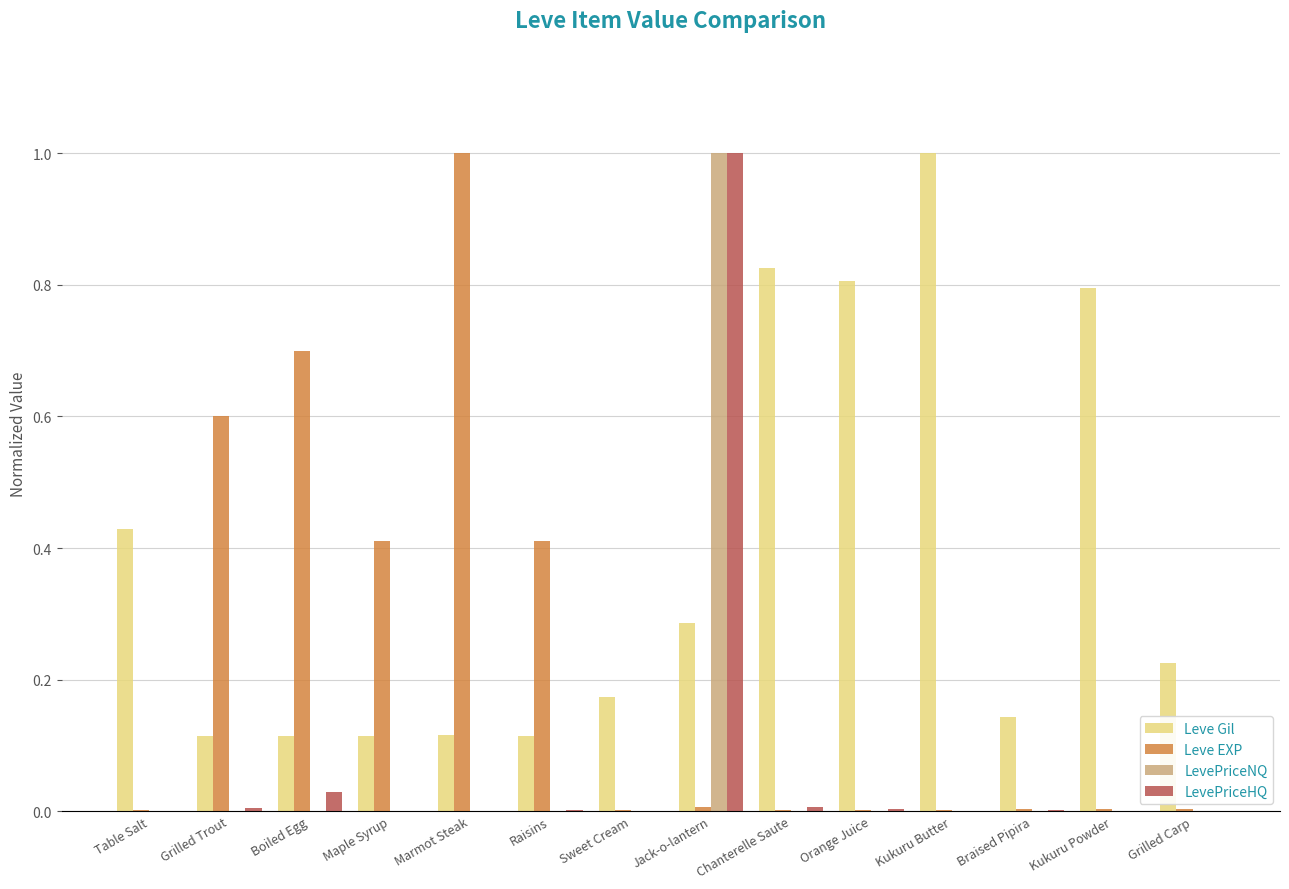

True or false: Leve EXP has a value of 0.3 at Grilled Trout.

False